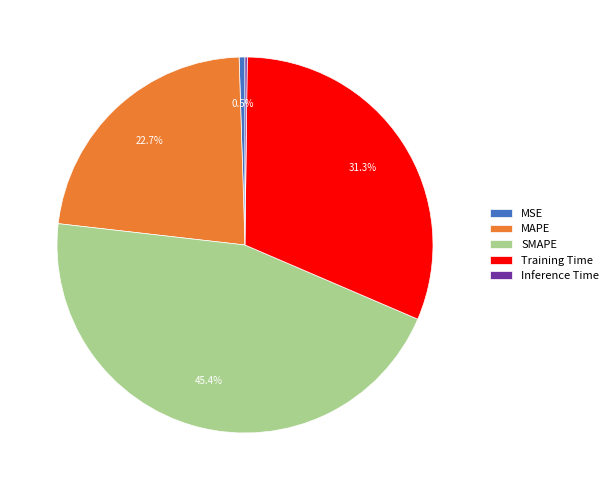

What percentage do MAPE and Training Time together represent?

53.9%